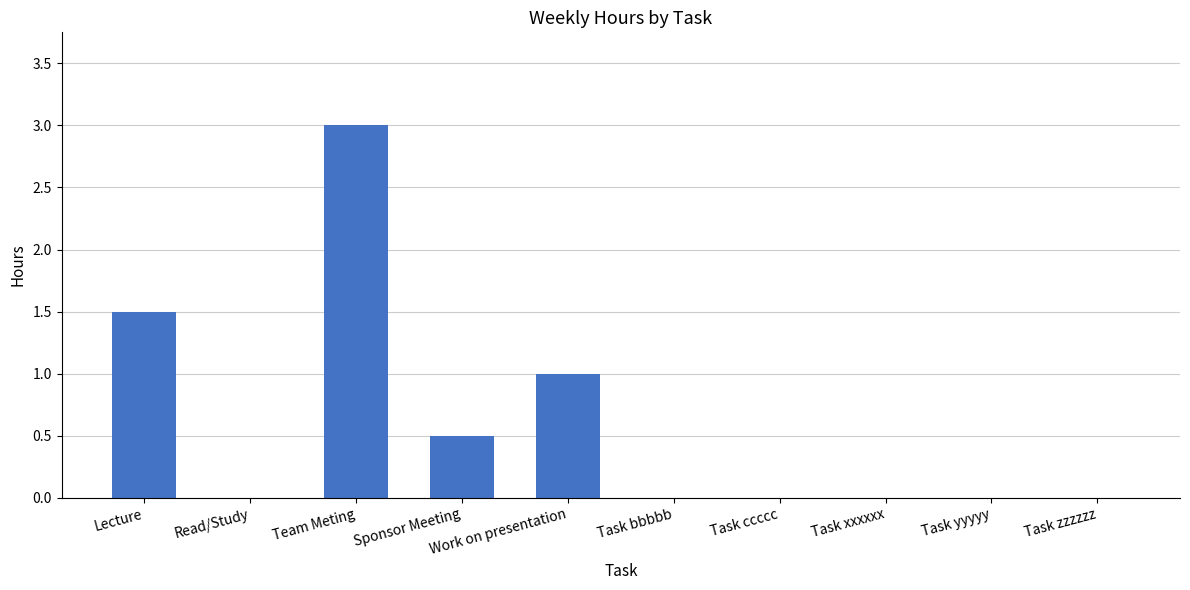

What is the greatest value displayed?

3.0